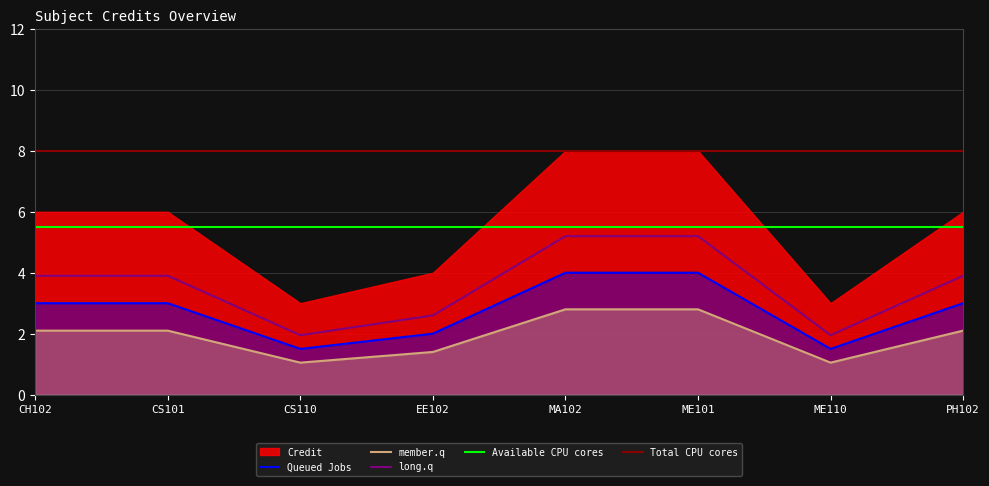

Does the chart display data point markers on the line(s)?

No